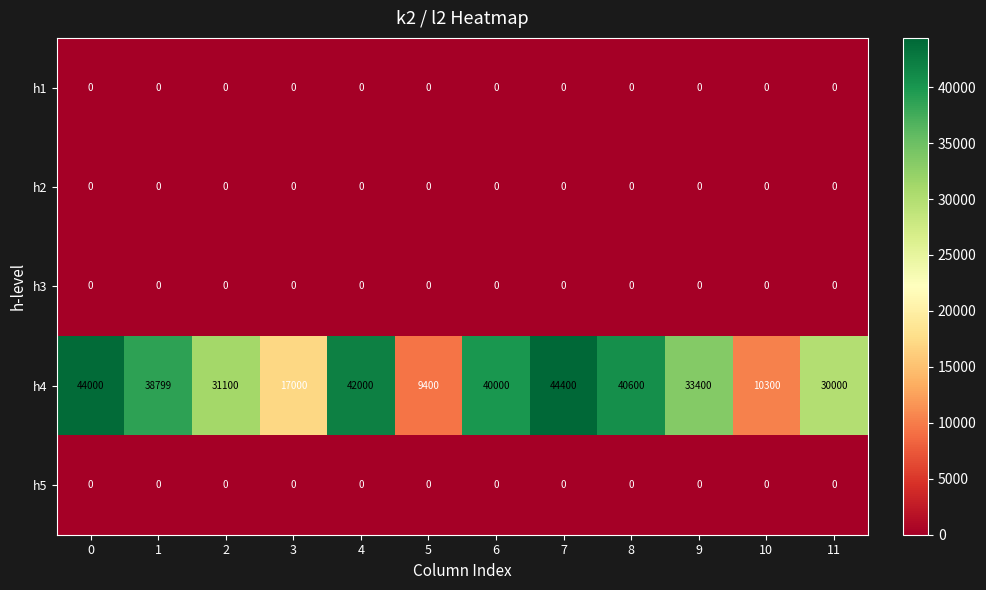

The value of h4 at 3 is 17000. True or false?

True